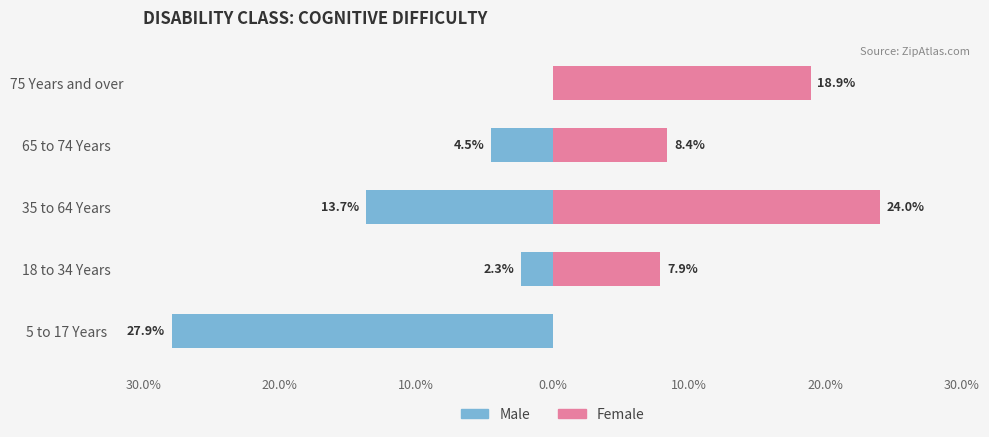

Reading right to left, transcribe all the data shown in this chart.

Male: 0.0	-4.5	-13.7	-2.3	-27.9
Female: 18.9	8.4	24.0	7.9	0.0